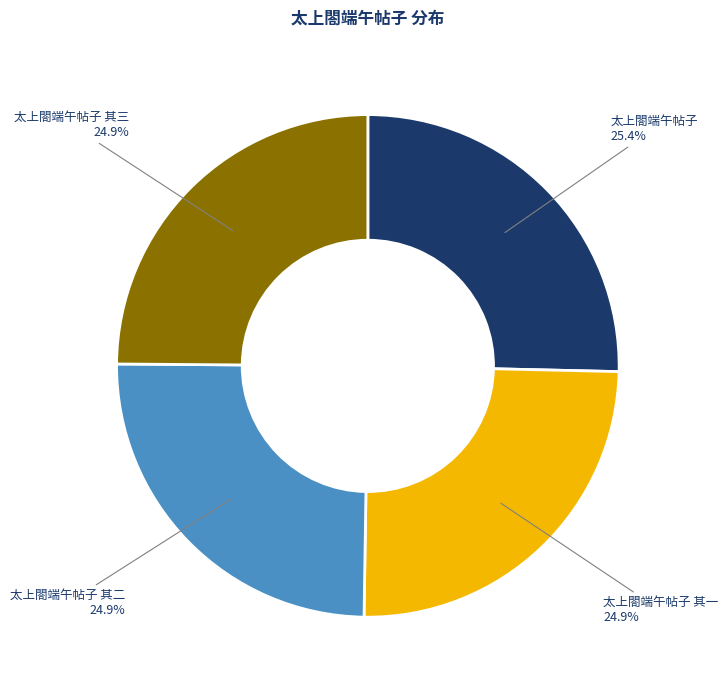

Do 太上閤端午帖子 其二 and 太上閤端午帖子 其一 together represent more than half of the pie?

No